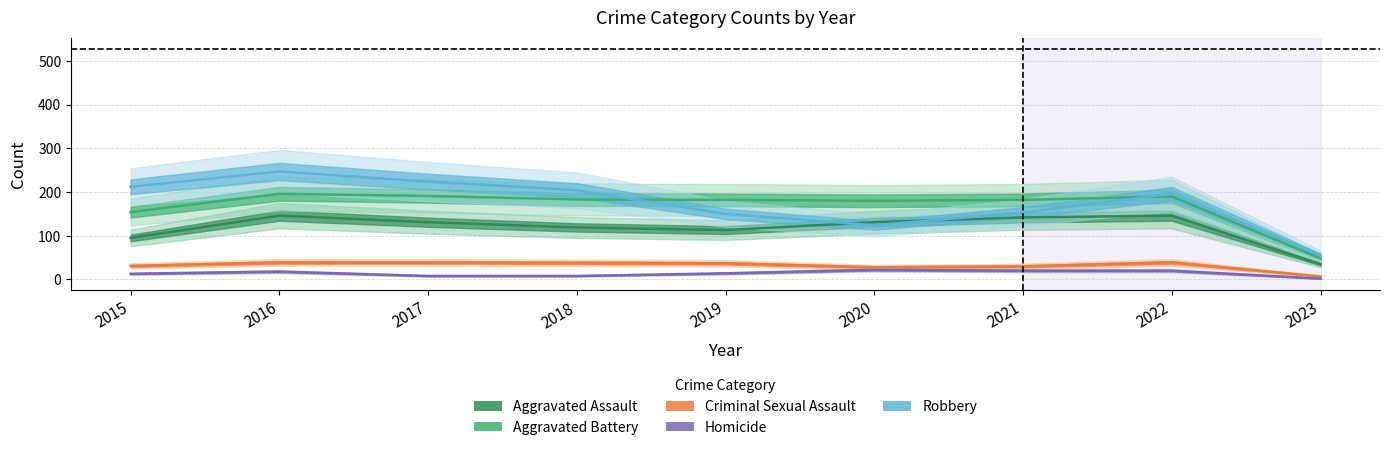

Rank the series at 2021 from lowest to highest value.

Homicide, Criminal Sexual Assault, Aggravated Assault, Robbery, Aggravated Battery